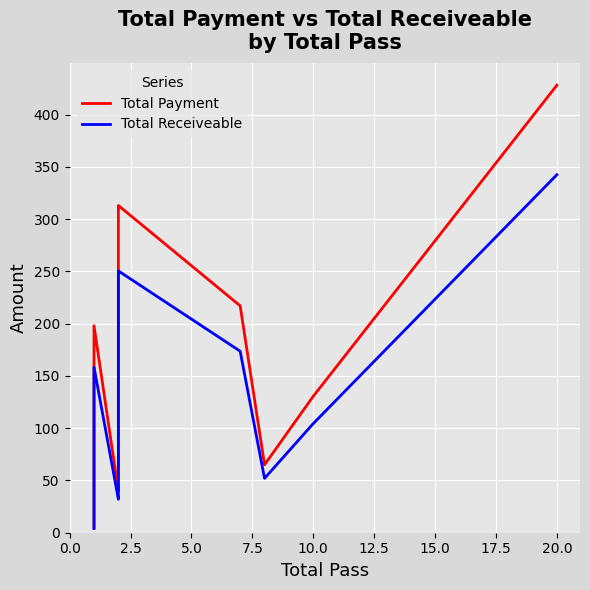

How many data points does each series have?

18